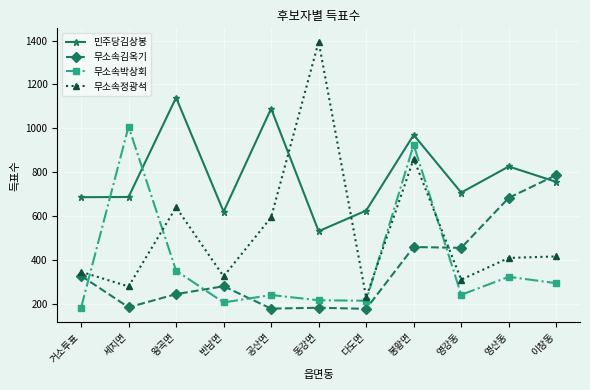

True or false: 민주당김상봉 has a value of 373 at 영산동.

False